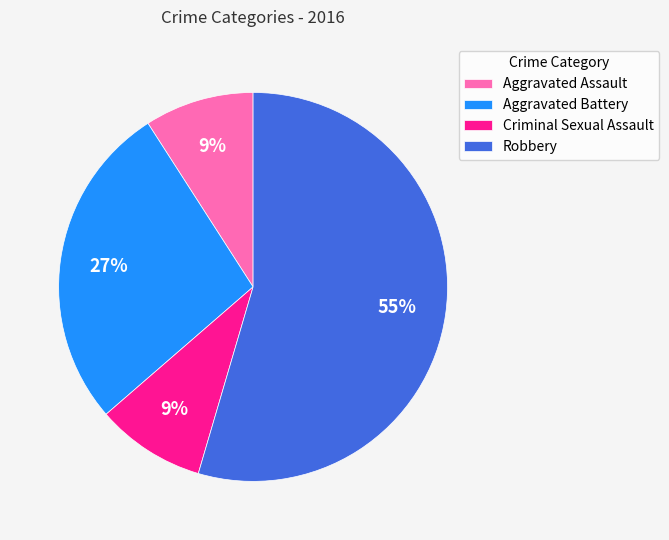

Which has a higher value, Aggravated Assault or Aggravated Battery?

Aggravated Battery